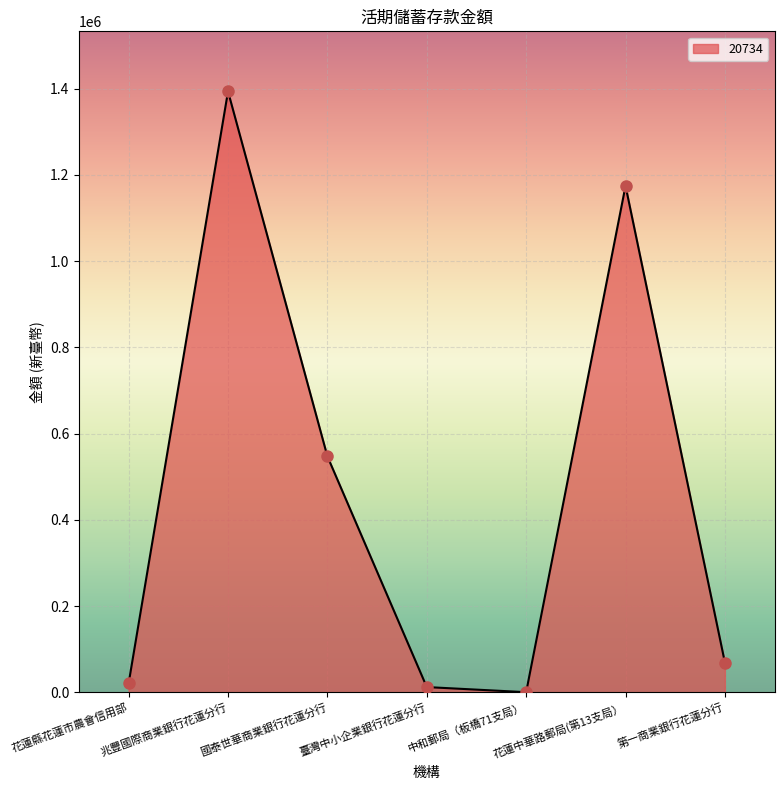

What is the difference between the maximum and second lowest values?

1381832